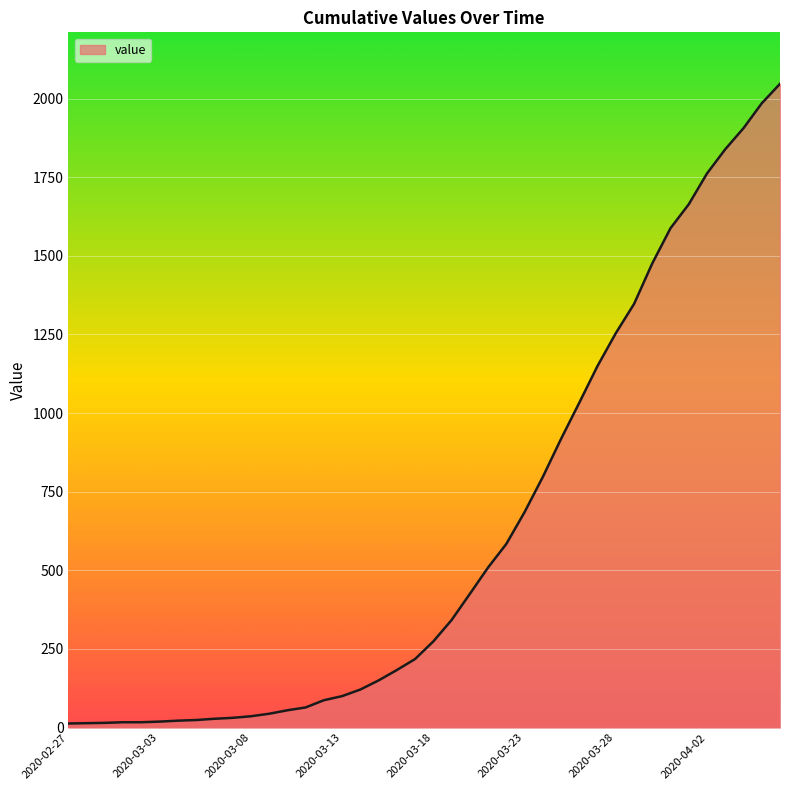

What is the difference between the maximum and minimum values?

2034